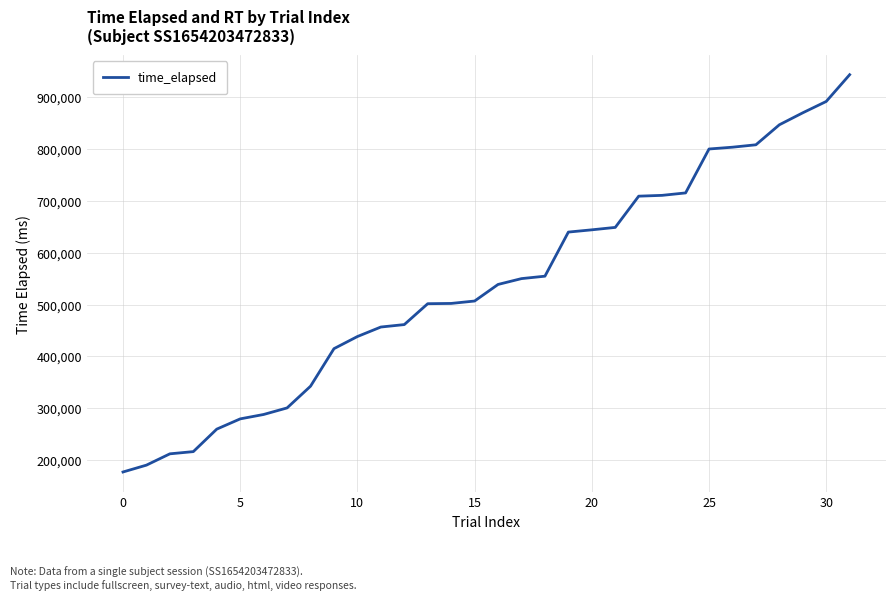

What is the difference between the maximum and minimum values?

766592